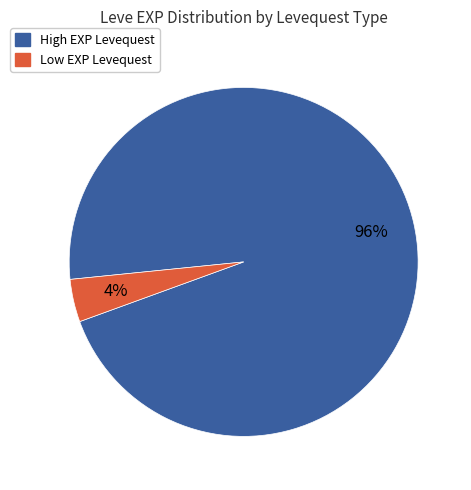

Is there a majority slice in this chart?

Yes